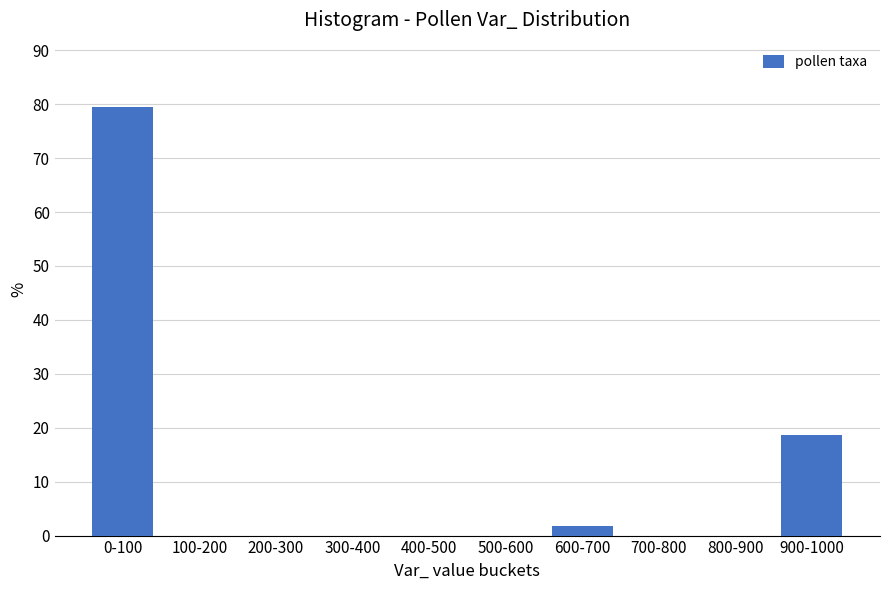

Reading left to right, list all the values displayed in this chart.

0-100=79.5	100-200=0.0	200-300=0.0	300-400=0.0	400-500=0.0	500-600=0.0	600-700=1.8	700-800=0.0	800-900=0.0	900-1000=18.7